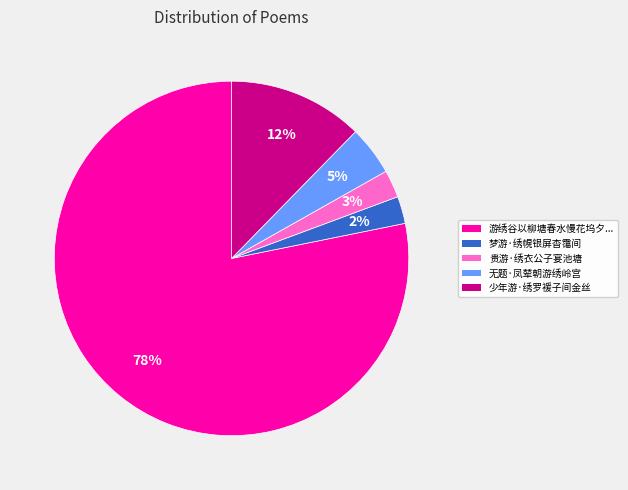

Which has a higher value, 贵游·绣衣公子宴池塘 or 无题·凤辇朝游绣岭宫?

无题·凤辇朝游绣岭宫